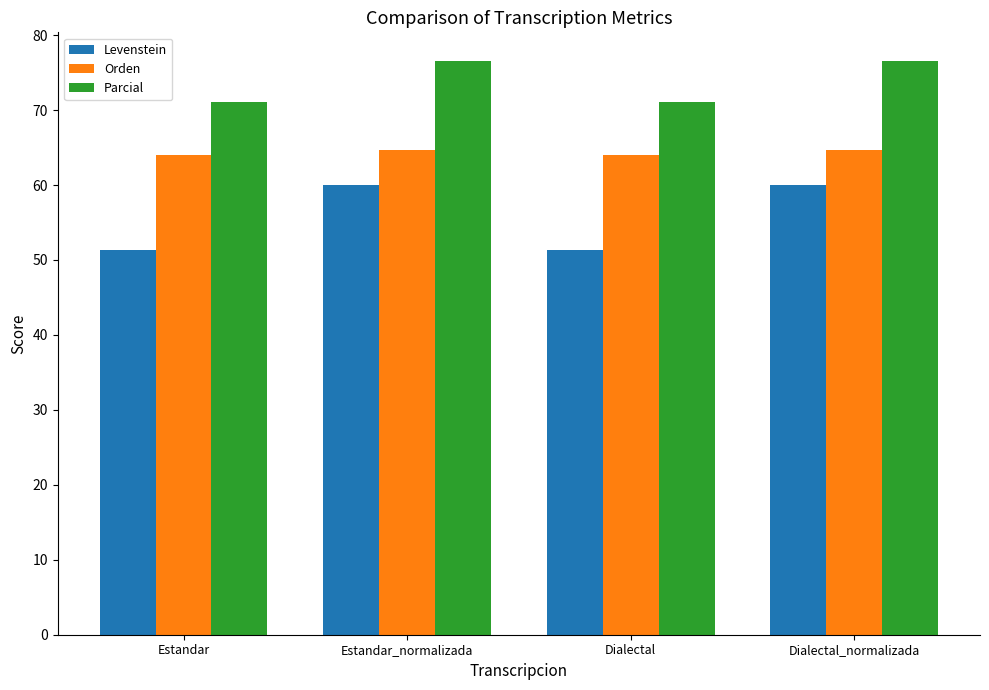

What is the sum of all Orden values?

257.3